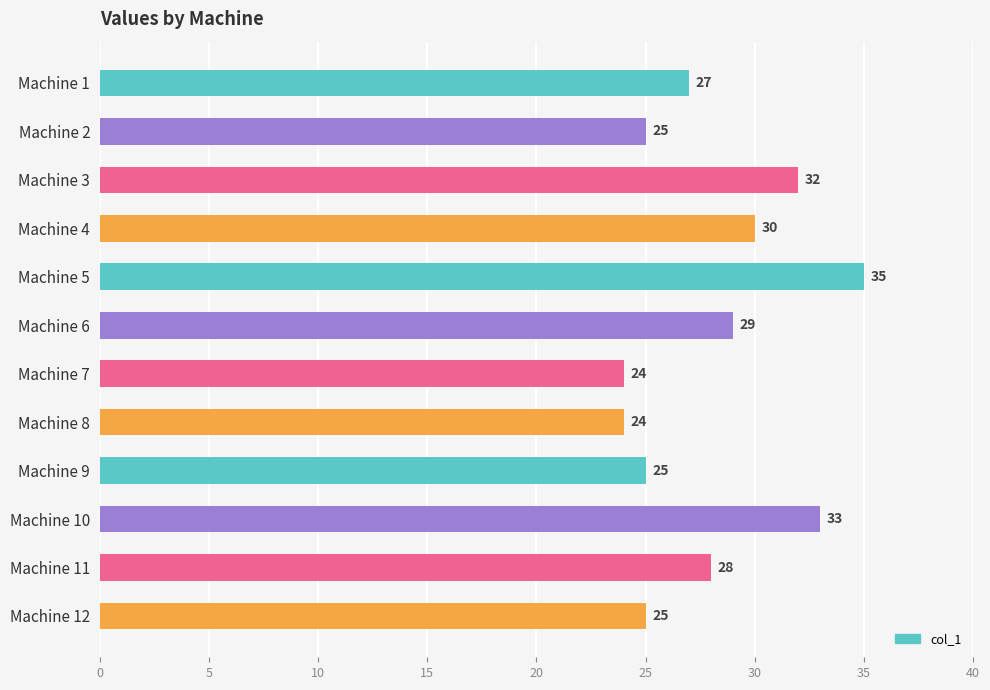

What is the greatest value displayed?

35